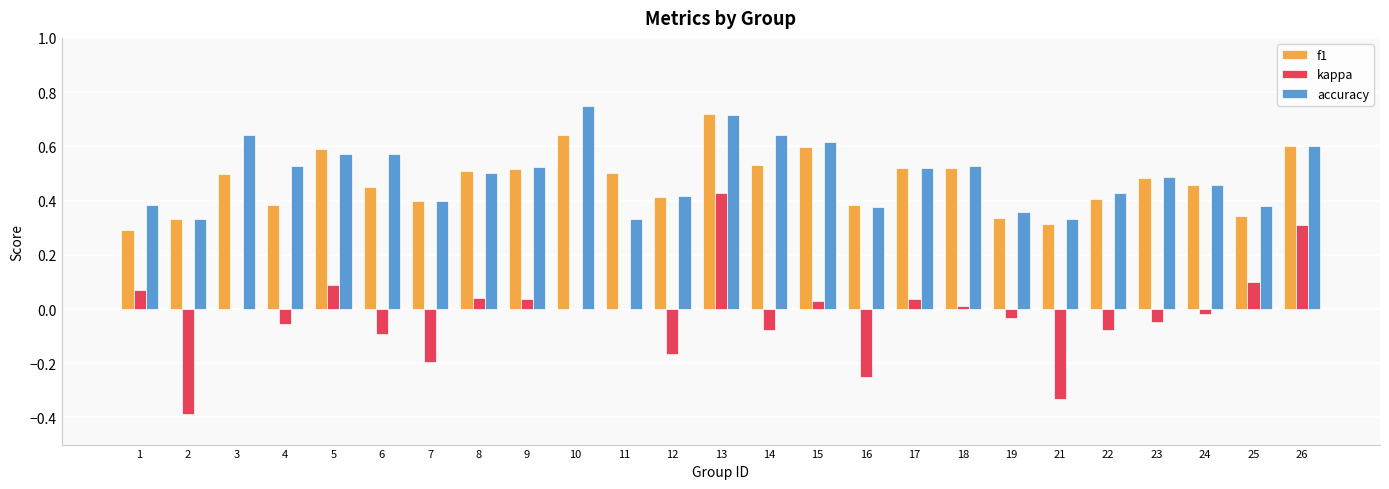

The value of f1 at 25 is 0.3. True or false?

True